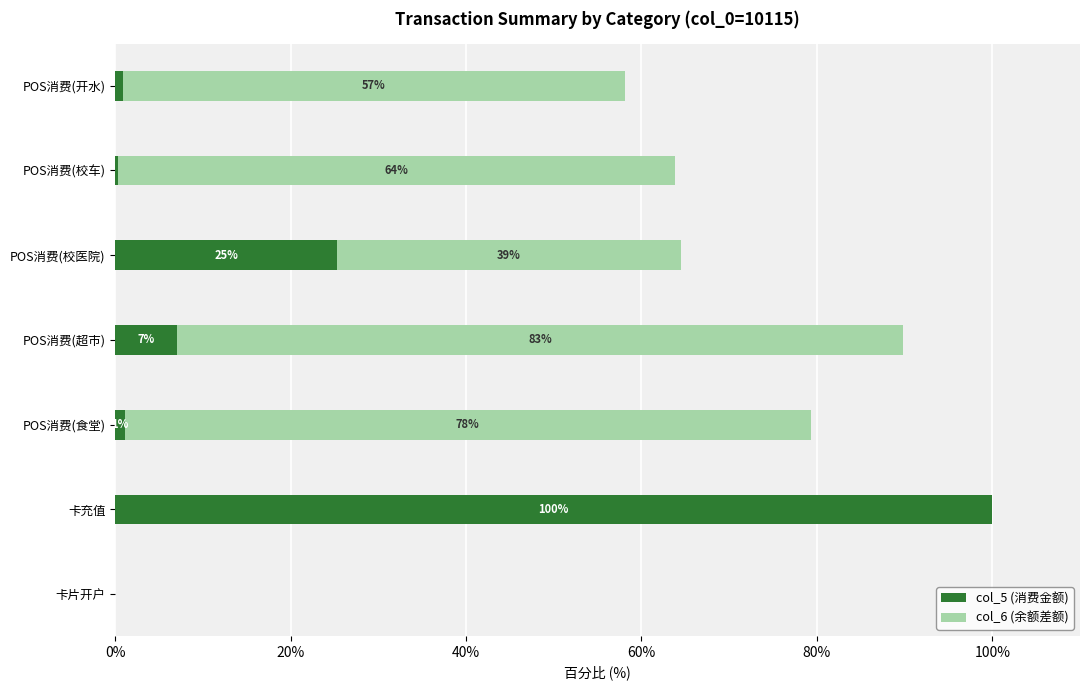

How many distinct data groups are displayed?

2